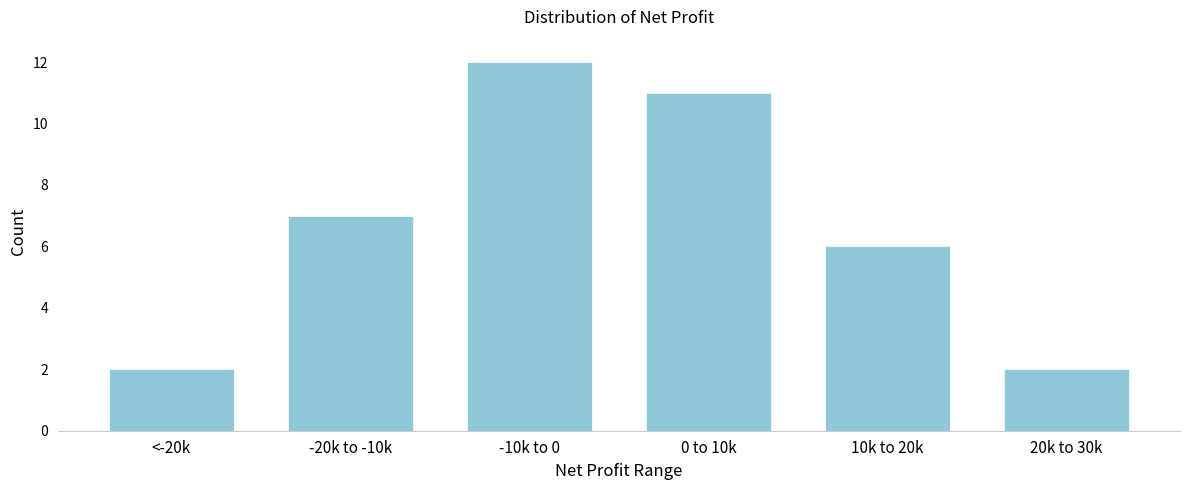

Reading right to left, extract all data points from this chart.

20k to 30k=2	10k to 20k=6	0 to 10k=11	-10k to 0=12	-20k to -10k=7	<-20k=2